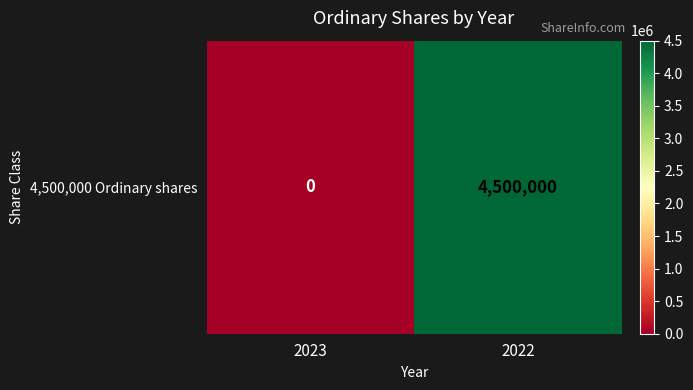

What is the difference between the values at 2022 and 2023?

4500000